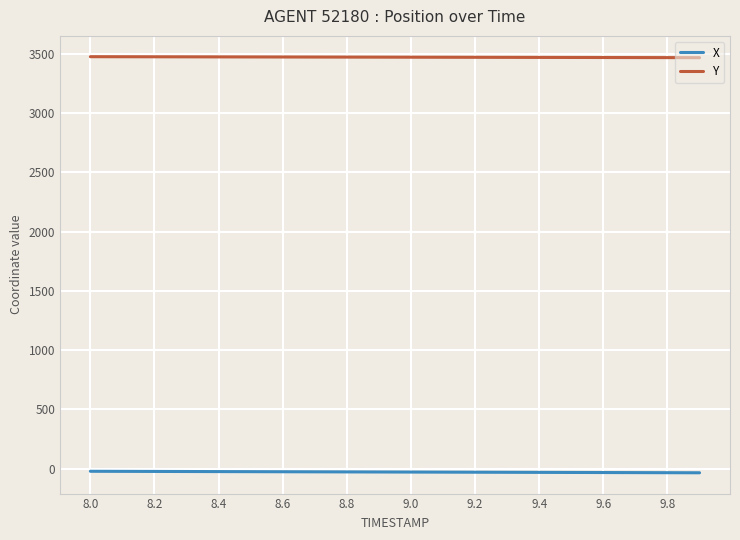

True or false: X and Y cross at least once.

False